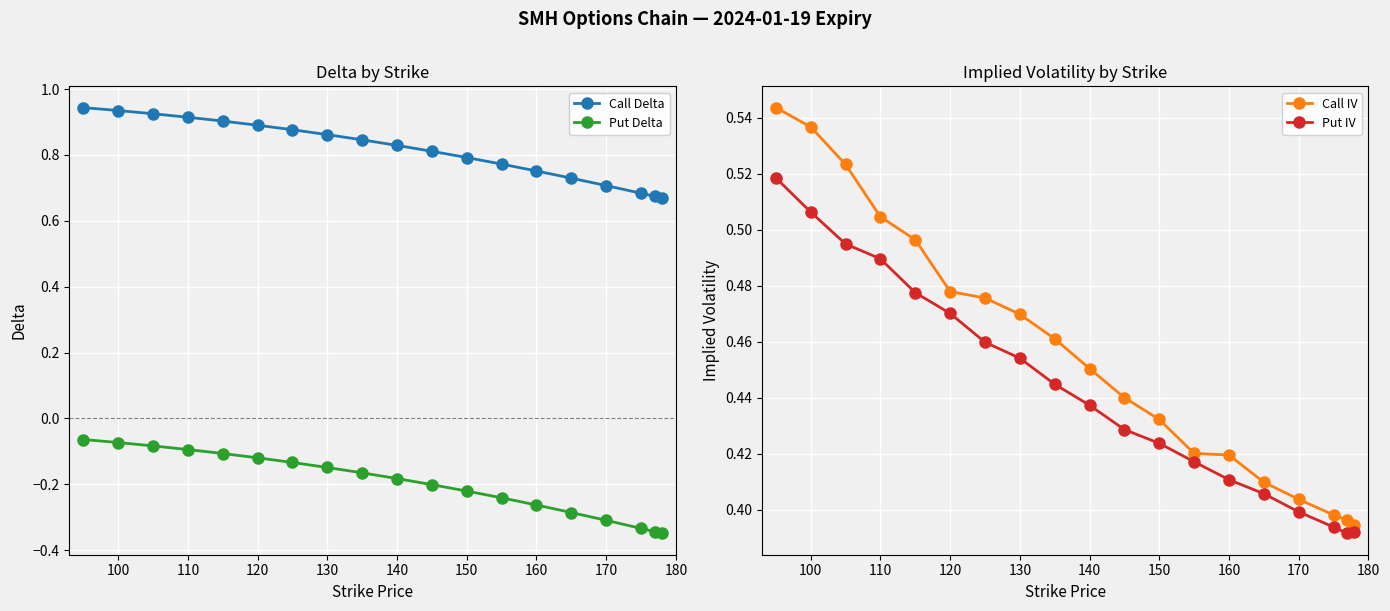

Is it true that Call Delta equals 0.5 at 150?

False